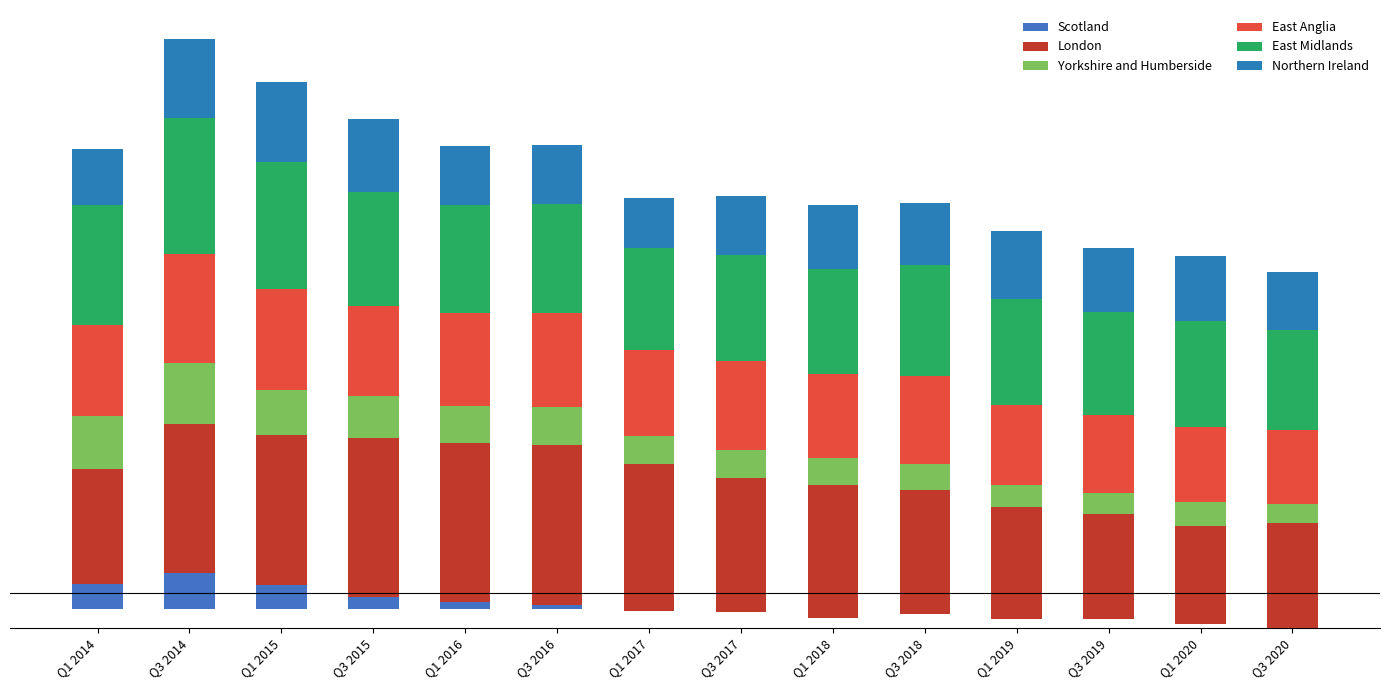

Which category has the lowest value across all series?

Q3 2020